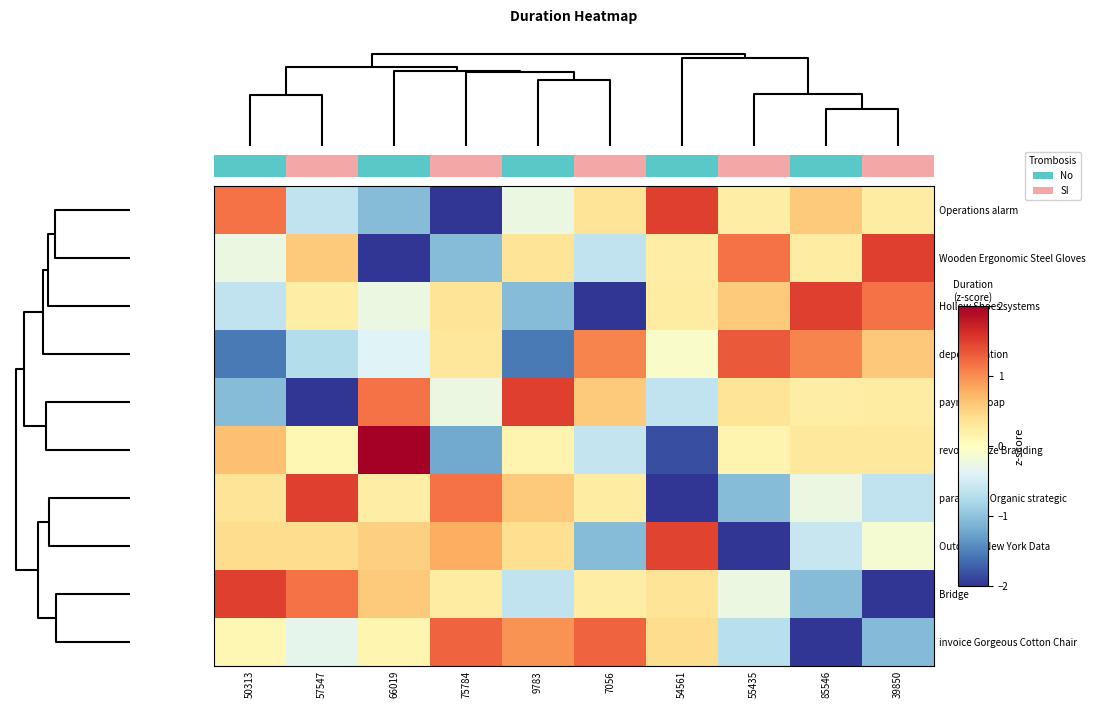

What is the difference between the paradigms Organic strategic values at 39850 and 75784?

1.8